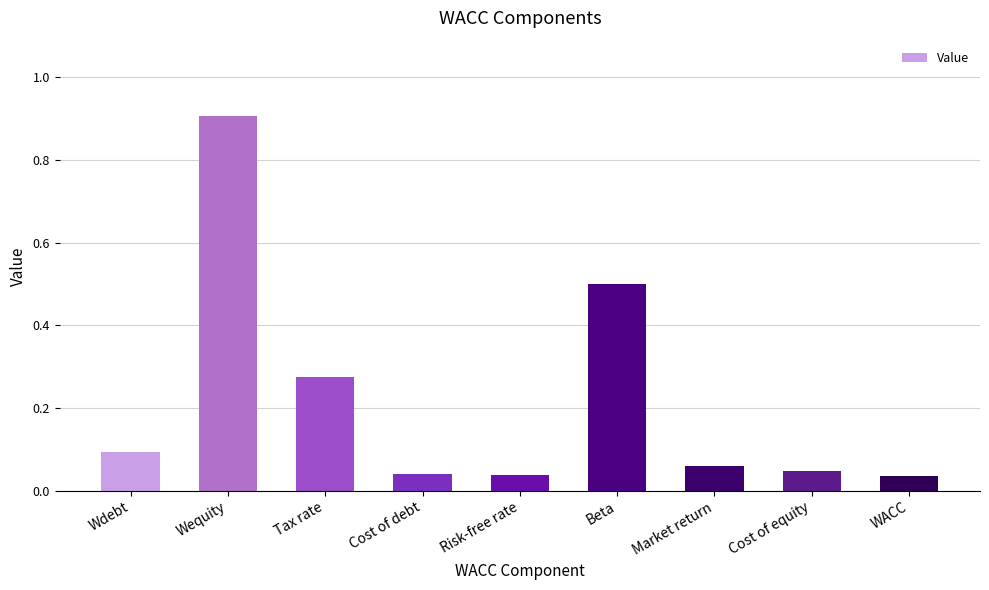

Count the number of data series in this chart.

1